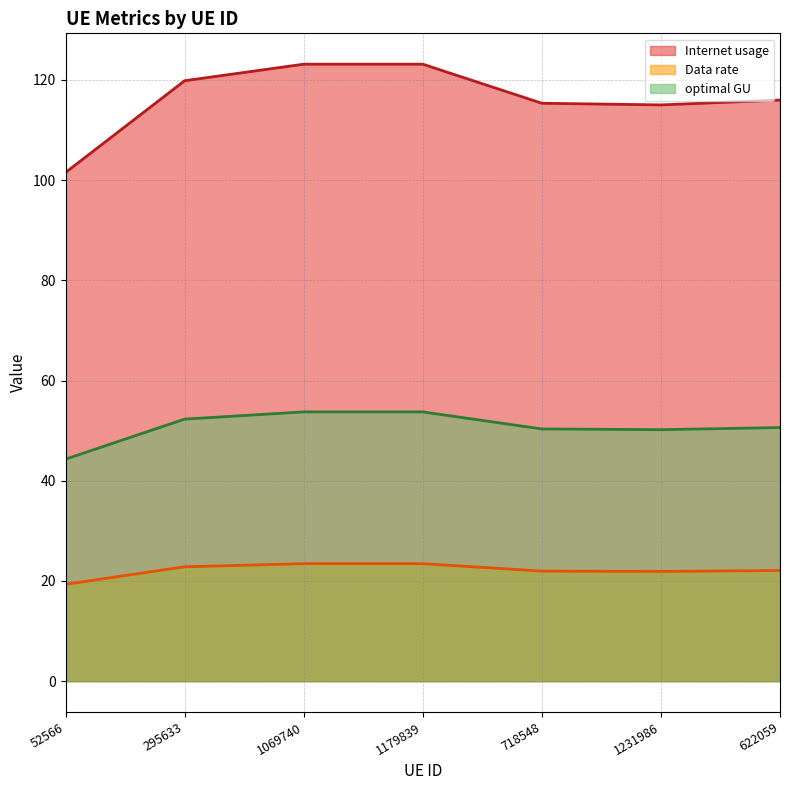

Does the chart display data point markers on the line(s)?

No